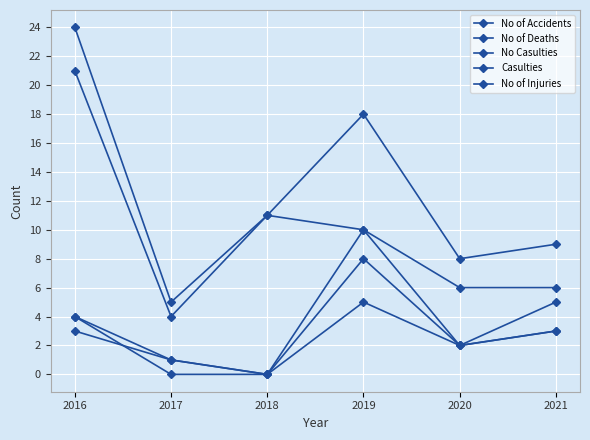

True or false: No of Deaths has a value of 1 at 2019.

False